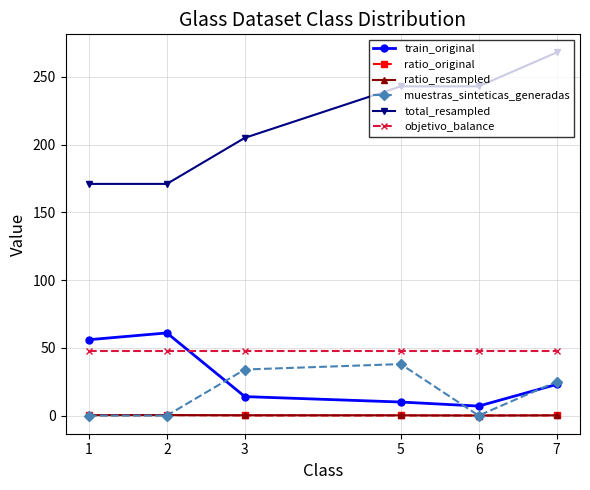

True or false: total_resampled has a value of 338.8 at 6.

False